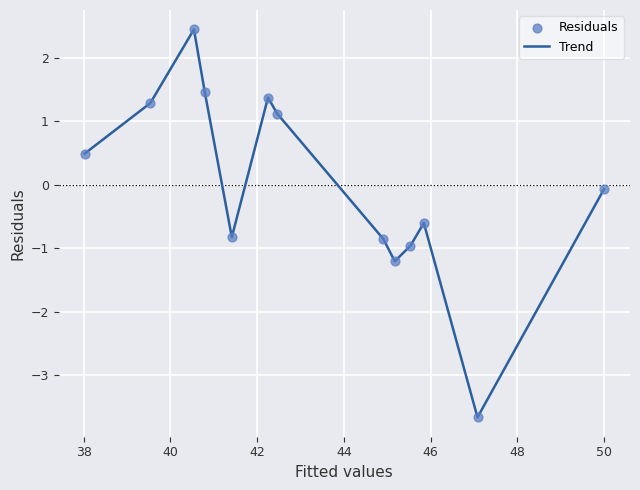

What is the smallest value displayed?

-3.7